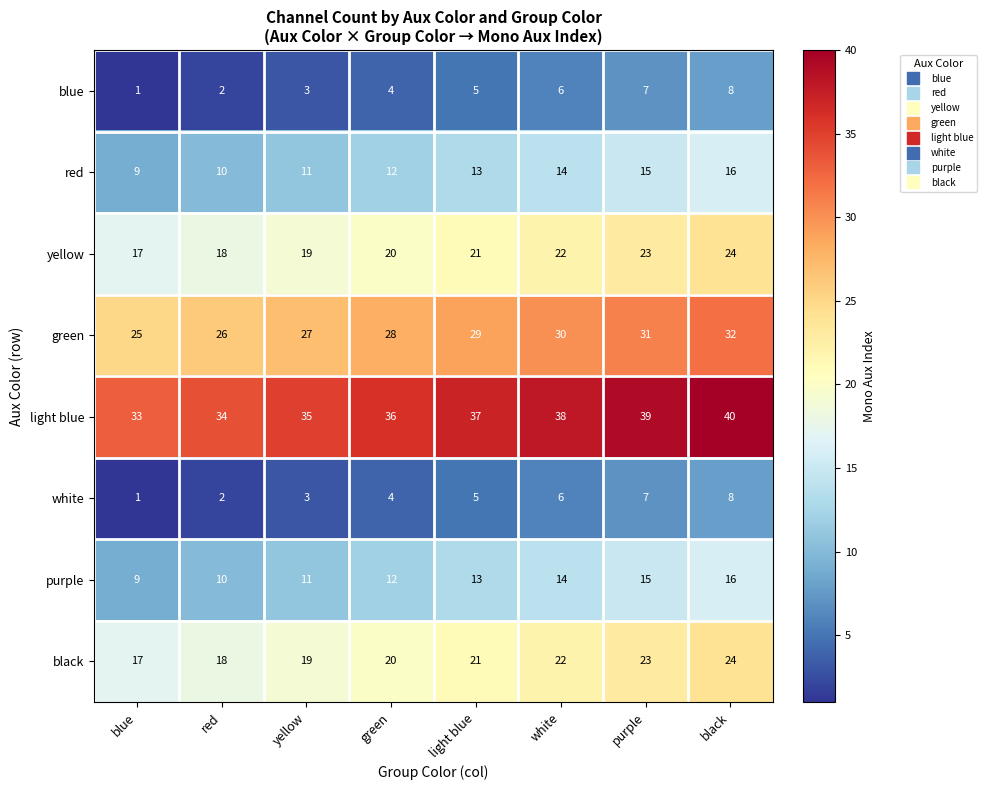

Which category has the highest value across all series?

black